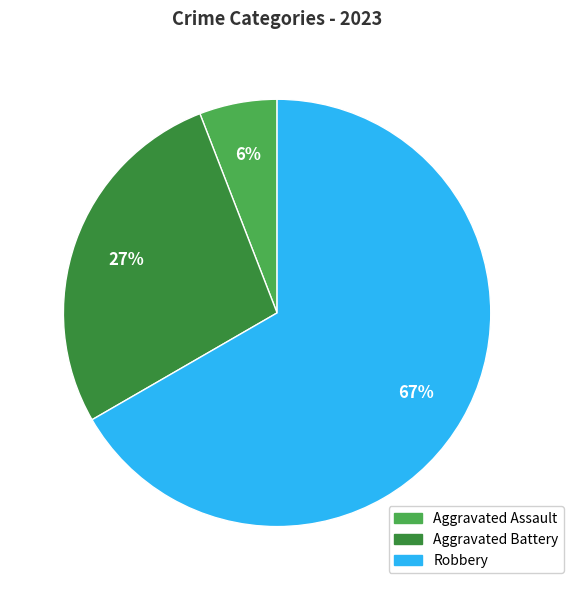

Between Aggravated Assault and Aggravated Battery, which is larger?

Aggravated Battery